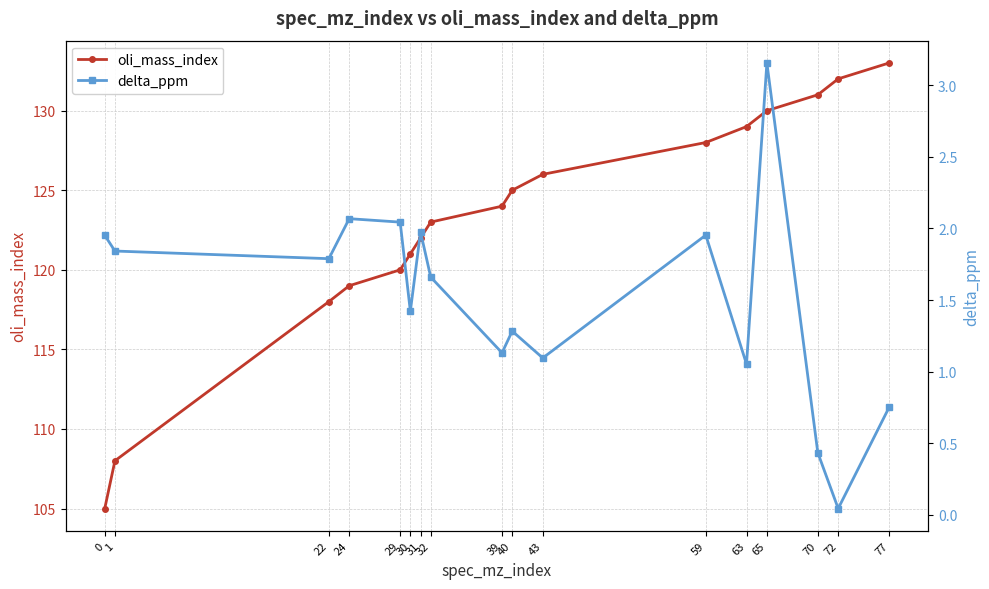

What is the difference between the maximum and minimum values in the oli_mass_index series?

28